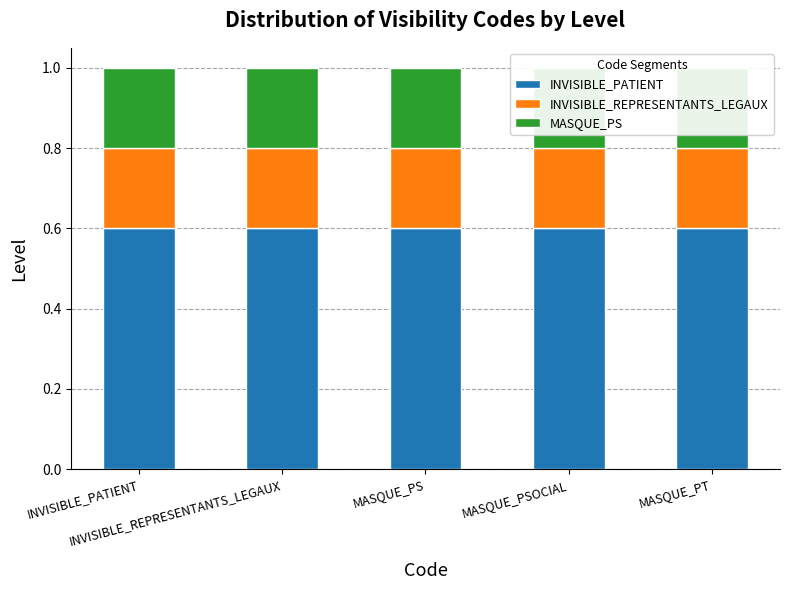

What are all the series names shown in the legend?

INVISIBLE_PATIENT, INVISIBLE_REPRESENTANTS_LEGAUX, MASQUE_PS